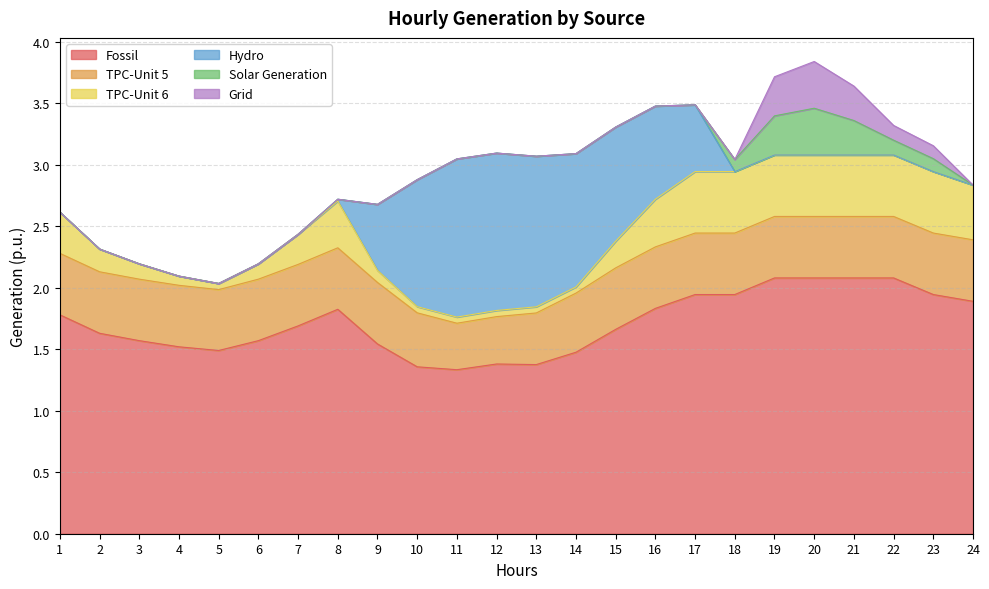

The value of Solar Generation at 2 is 0.0. True or false?

True